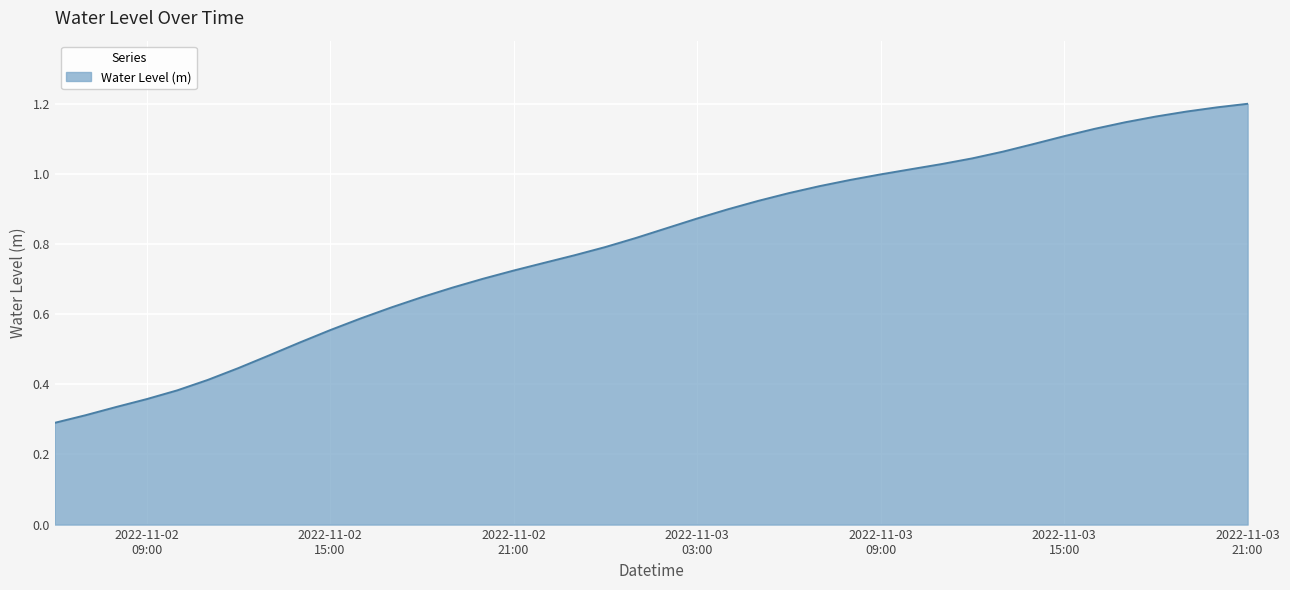

How many lines are shown in the chart?

1